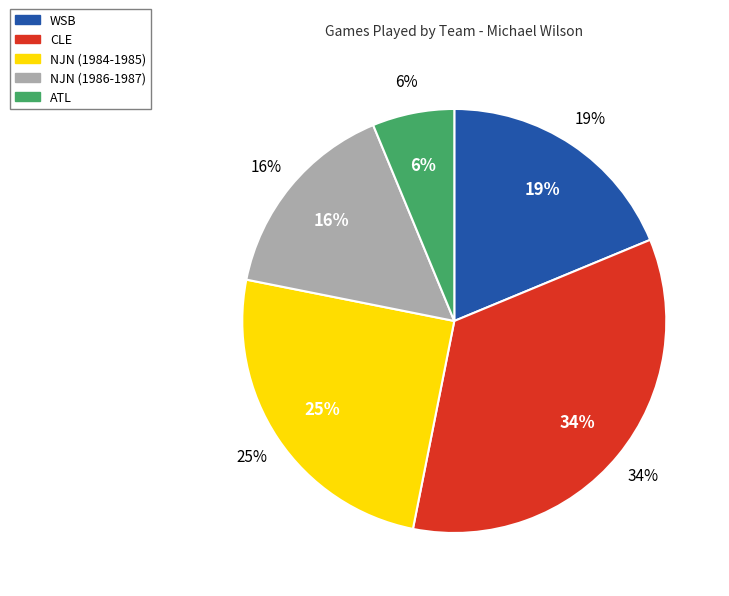

What portion of the pie excludes NJN (1984-1985)?

75.0%